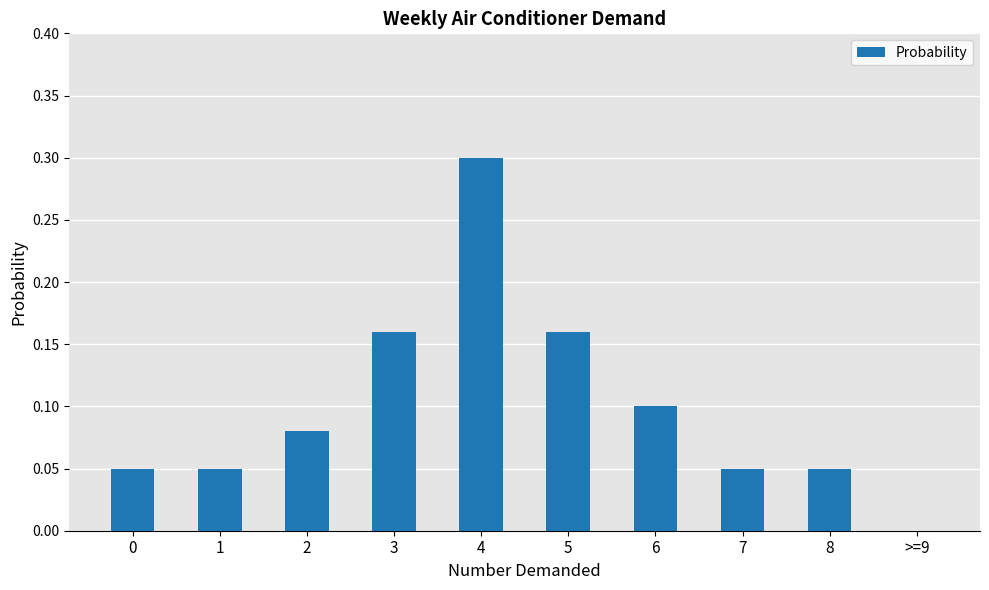

What is the sum of all values?

1.0